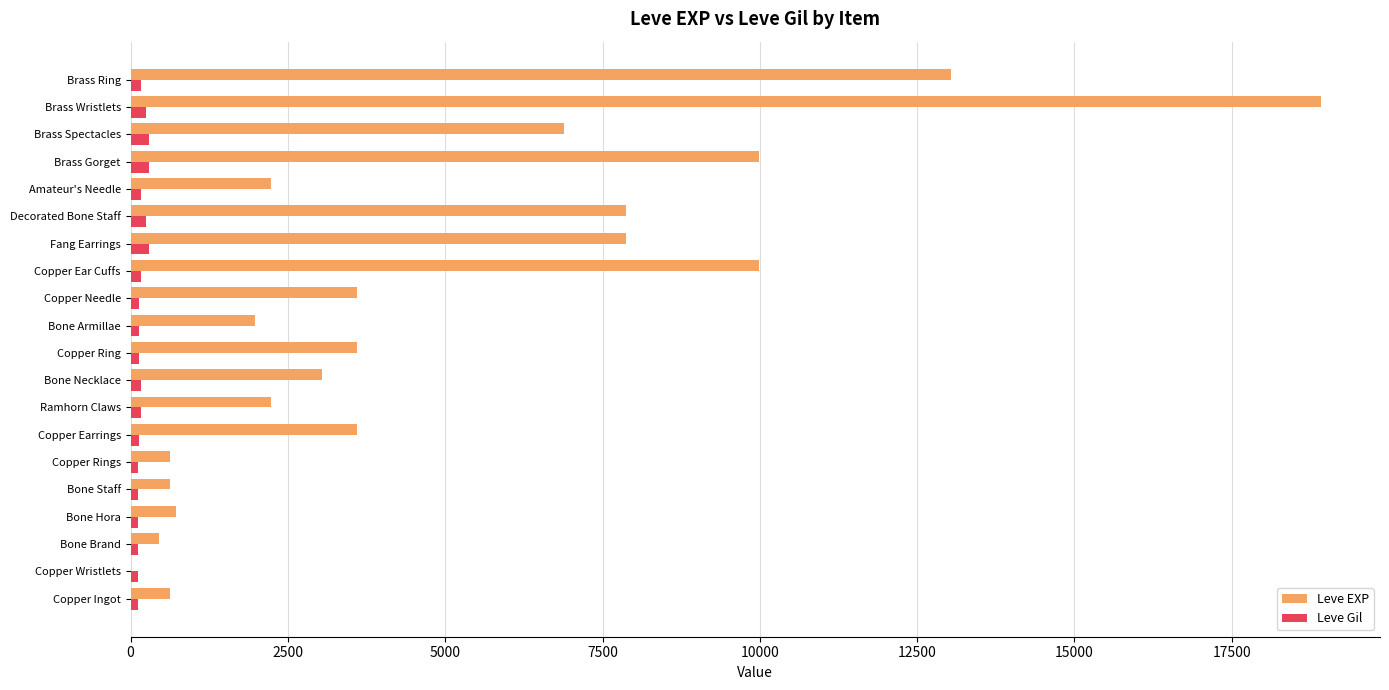

The Leve EXP series shows 5763 at Copper Earrings. True or false?

False